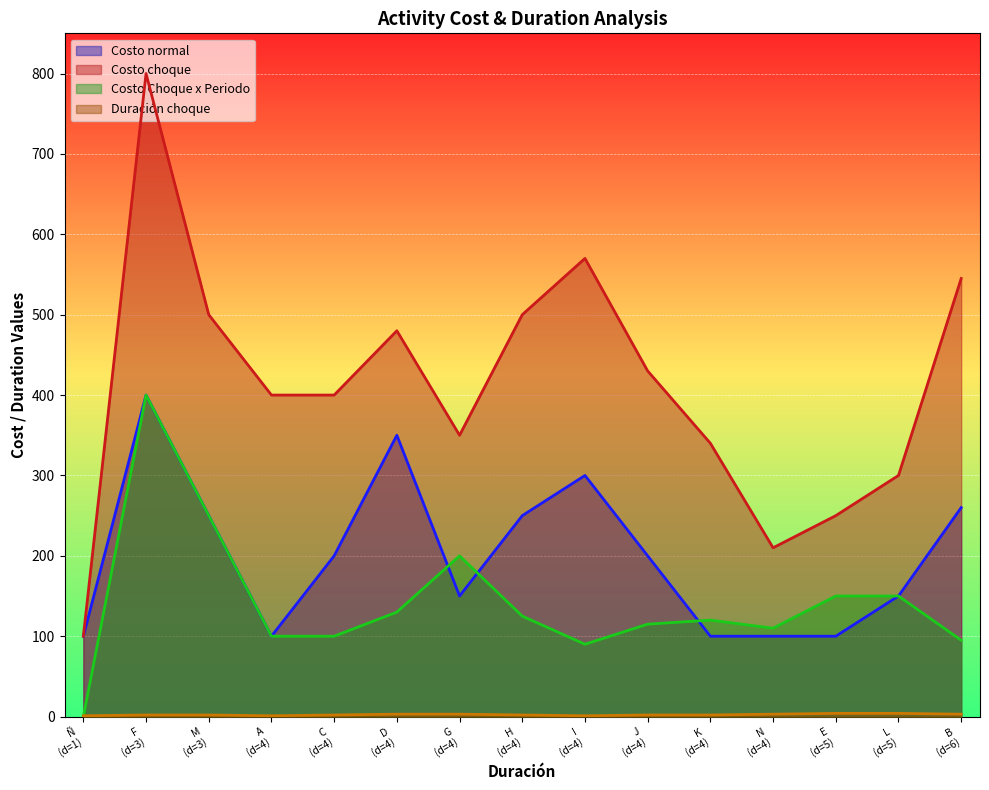

True or false: Costo choque and Costo Choque x Periodo cross at least once.

False